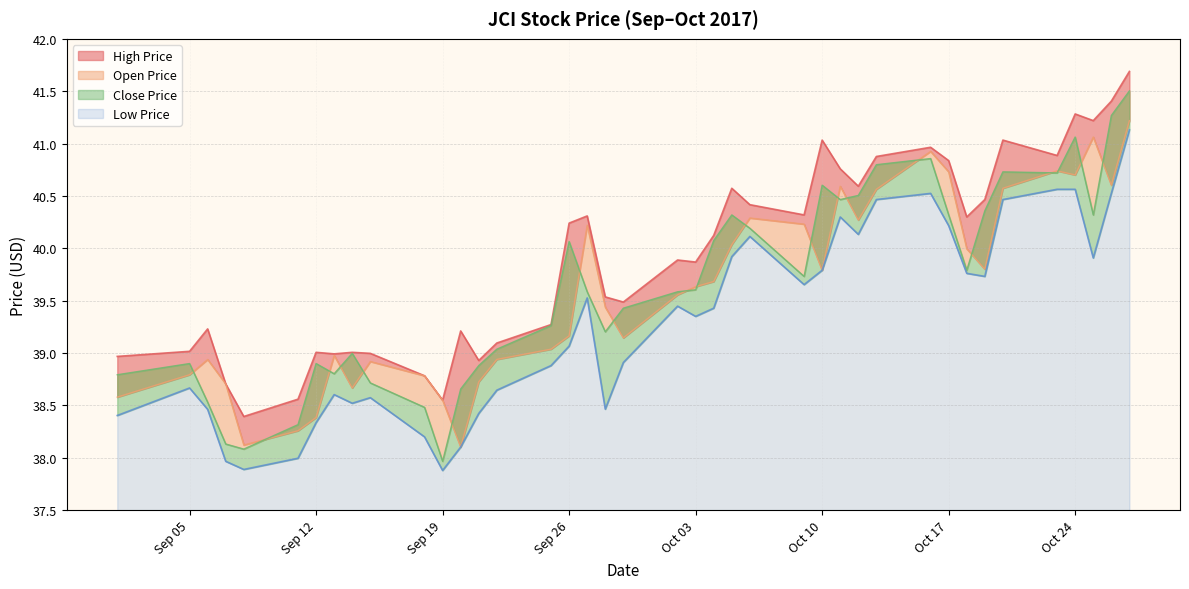

True or false: high_price and open_price cross at least once.

False